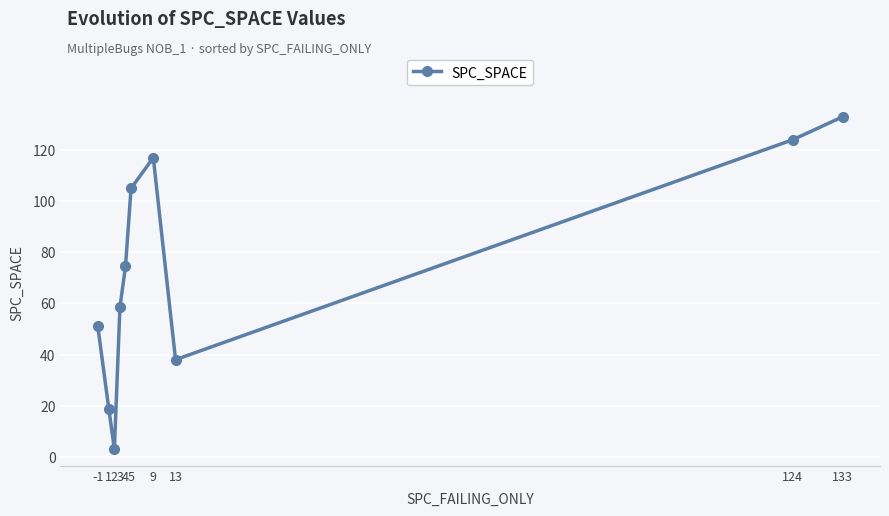

How many categories are shown in the chart?

10